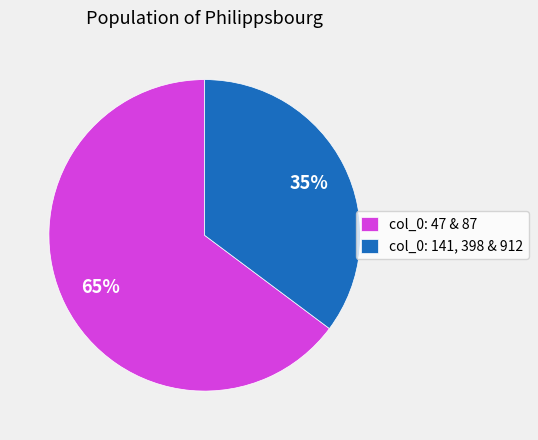

Which category has the biggest portion of the pie?

col_0: 47 & 87